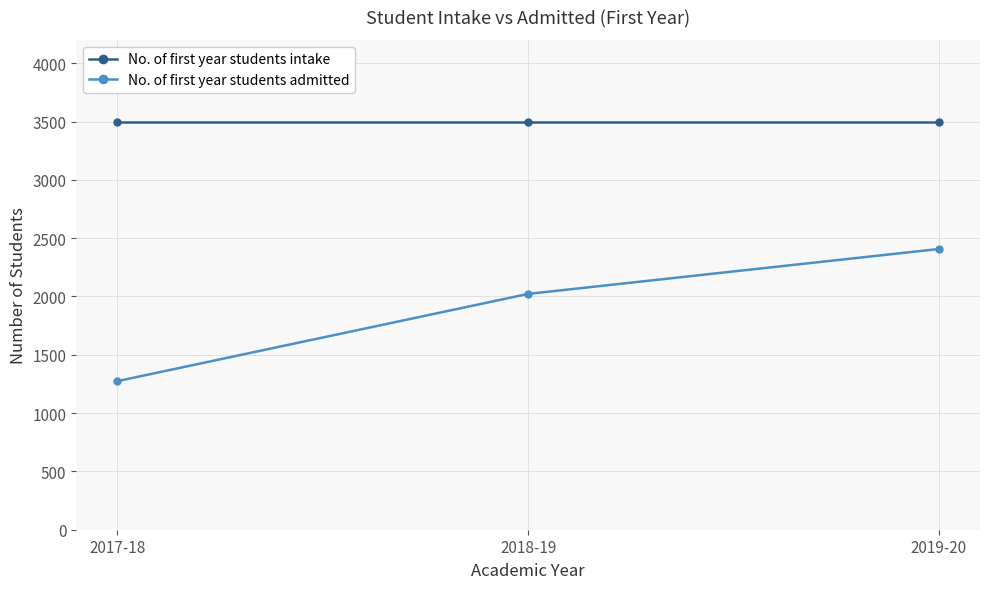

How many lines are shown in the chart?

2